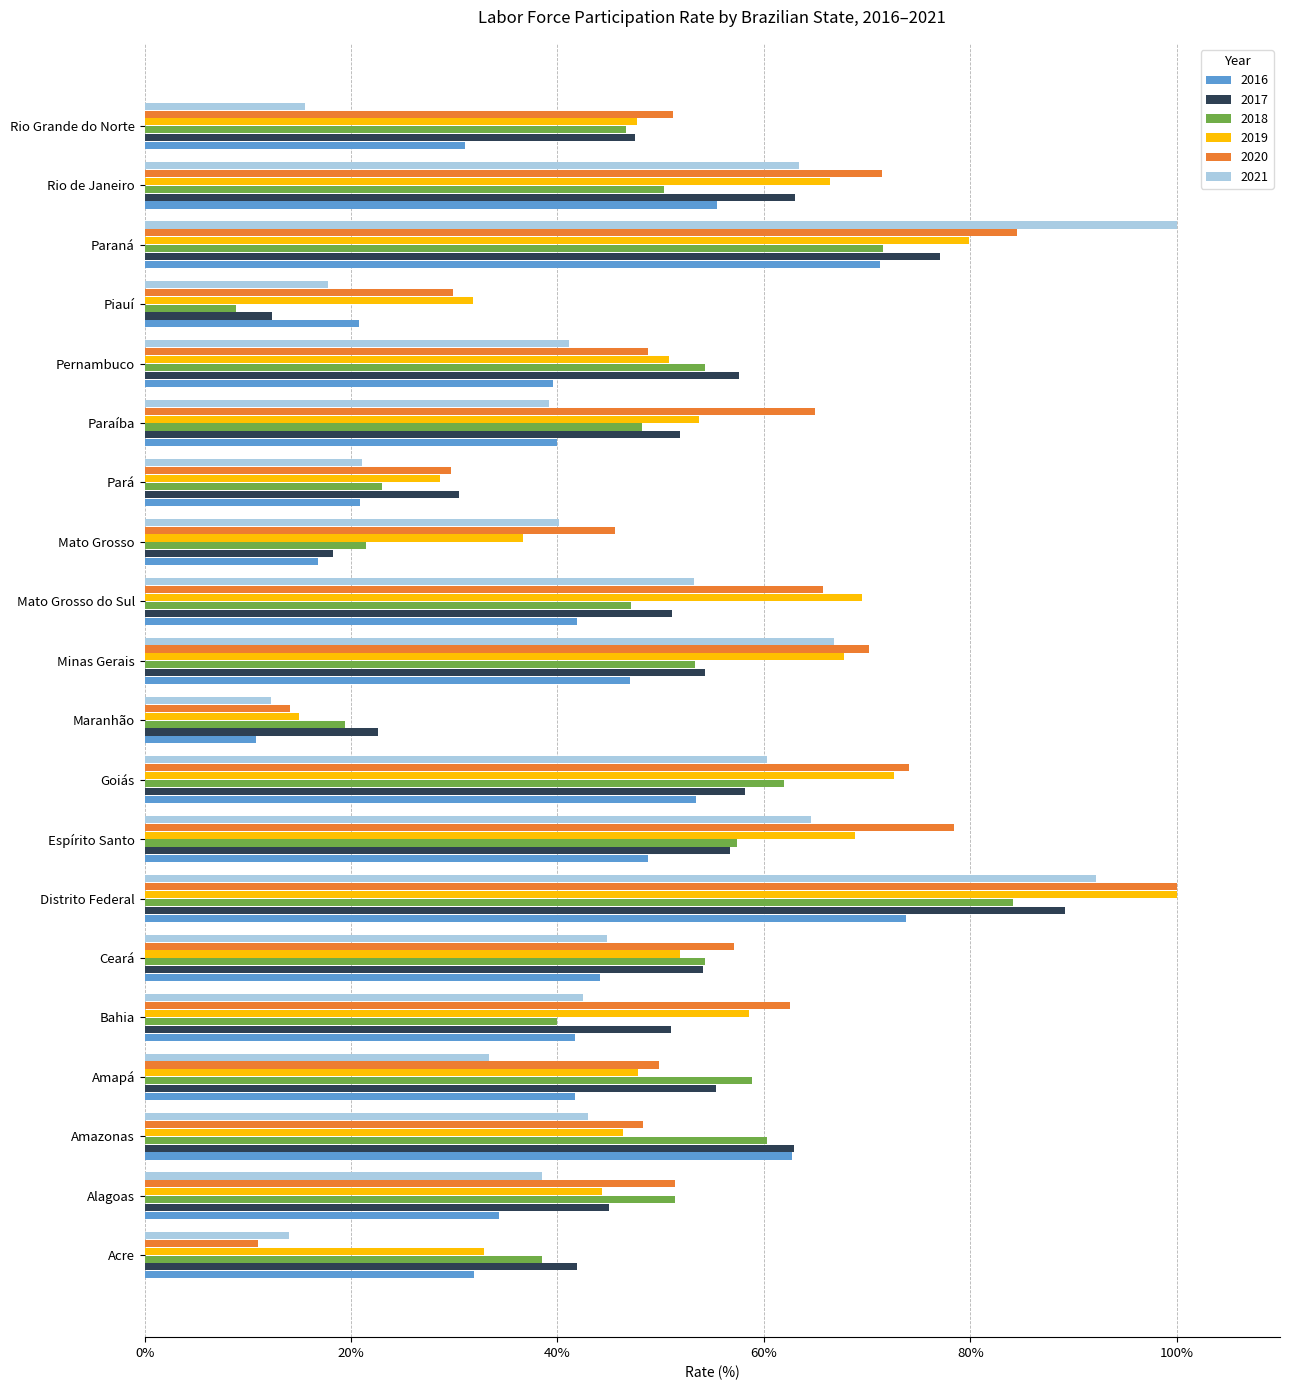

How many data points does each series have?

20